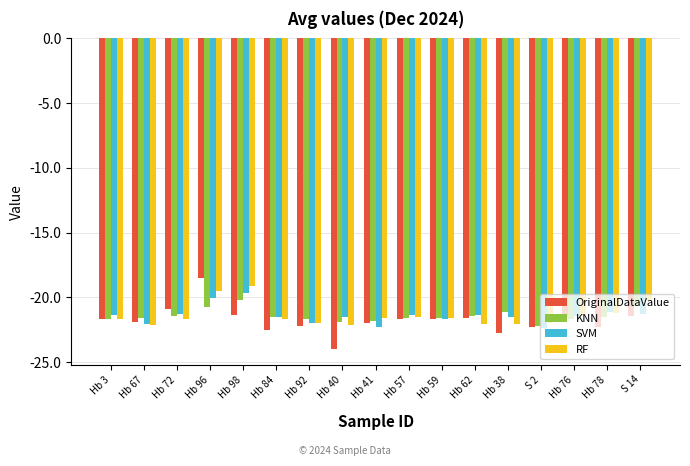

The value of SVM at Hb 78 is -11.6. True or false?

False